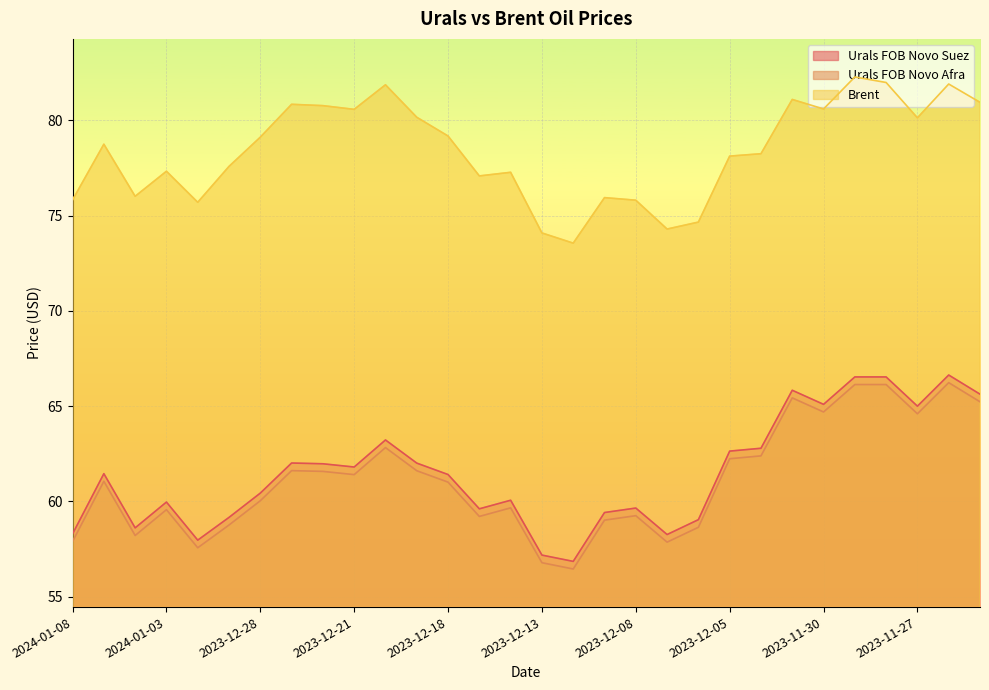

Which has a higher value, 2024-01-03 or 2023-12-08?

2024-01-03